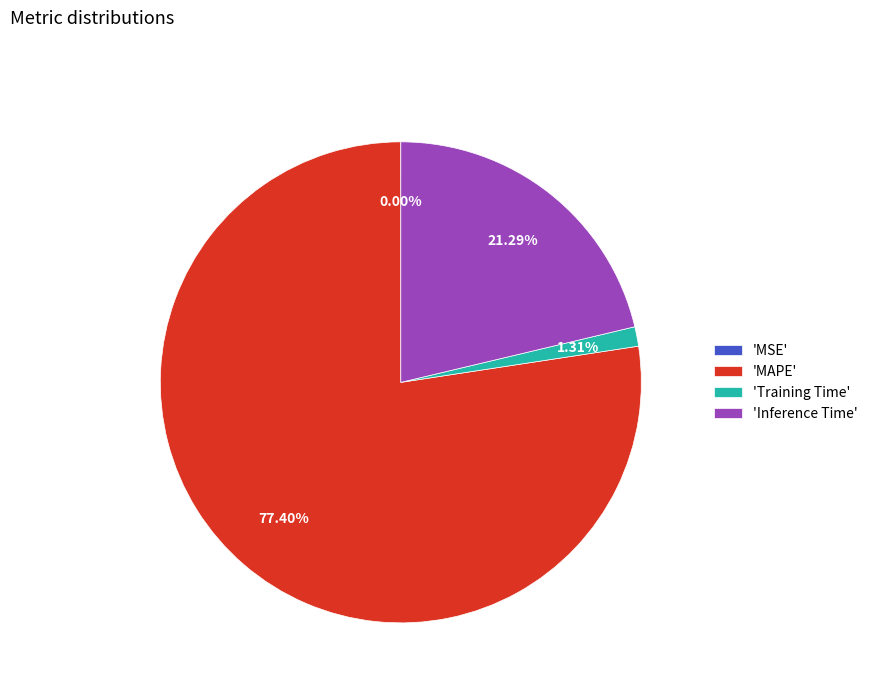

Do 'MAPE' and 'Training Time' together represent more than half of the pie?

Yes